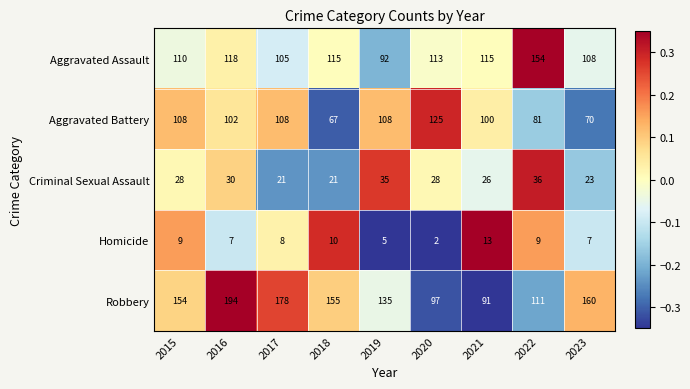

At 2023, list the series in order from smallest to largest.

Homicide, Criminal Sexual Assault, Aggravated Battery, Aggravated Assault, Robbery